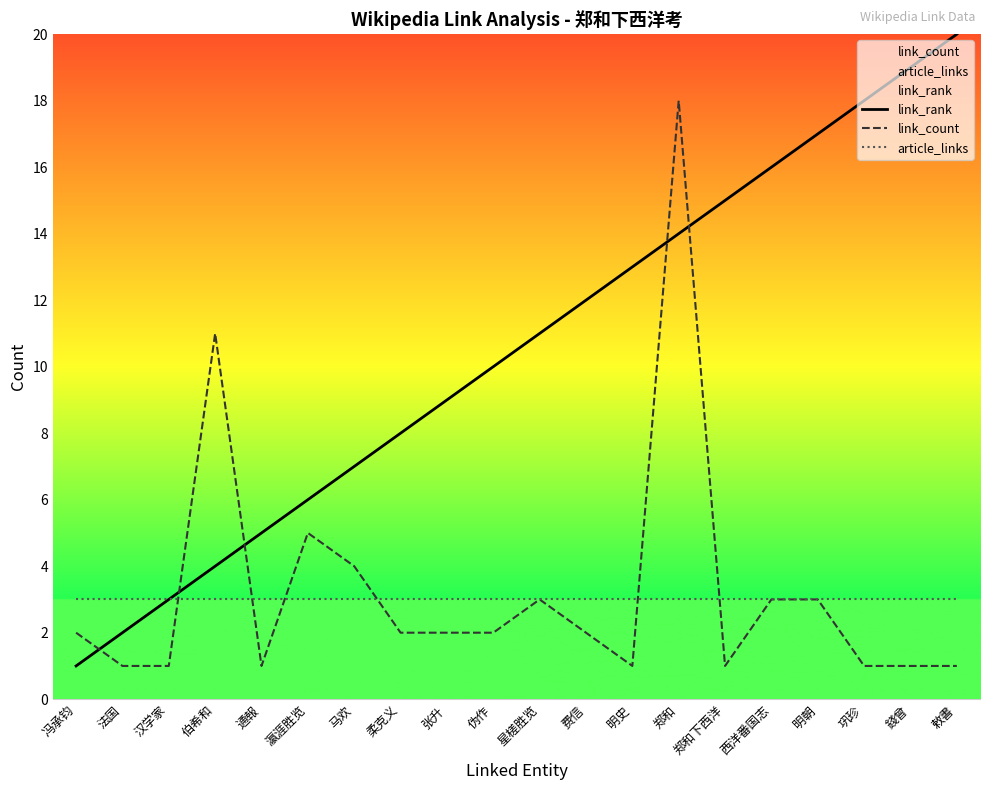

Reading left to right, transcribe all the data shown in this chart.

link_rank: 1	2	3	4	5	6	7	8	9	10	11	12	13	14	15	16	17	18	19	20
link_count: 2	1	1	11	1	5	4	2	2	2	3	2	1	18	1	3	3	1	1	1
article_links: 3	3	3	3	3	3	3	3	3	3	3	3	3	3	3	3	3	3	3	3